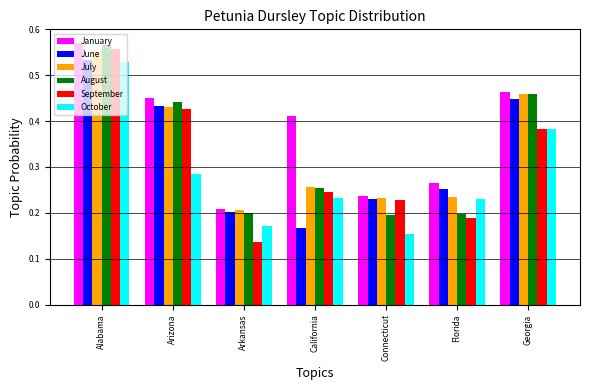

Which series has the largest total across all categories?

January